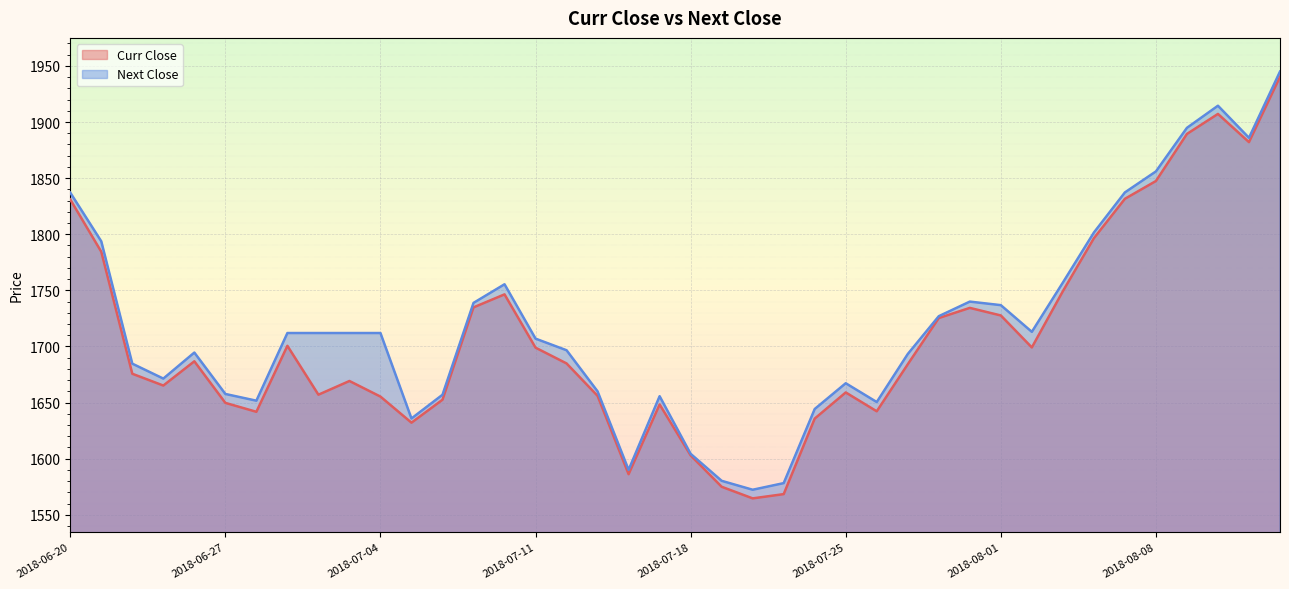

At how many categories does at least one series exceed 1613?

35